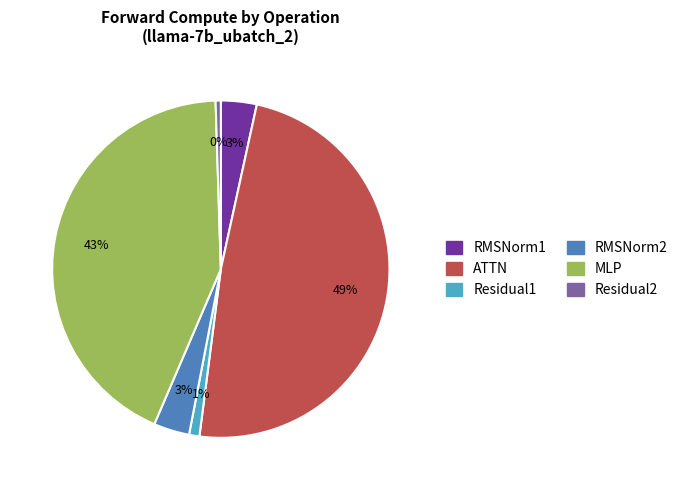

Is RMSNorm1 the majority of the pie?

No